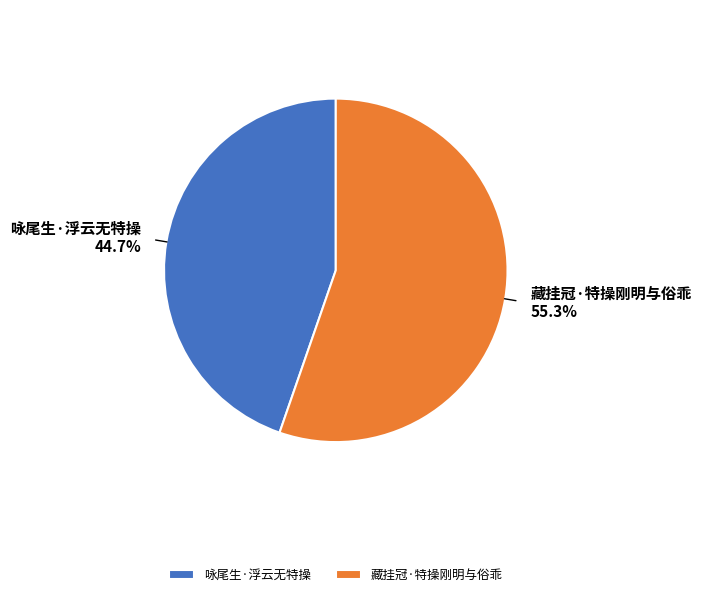

To the nearest percent, what is the average slice percentage?

50%